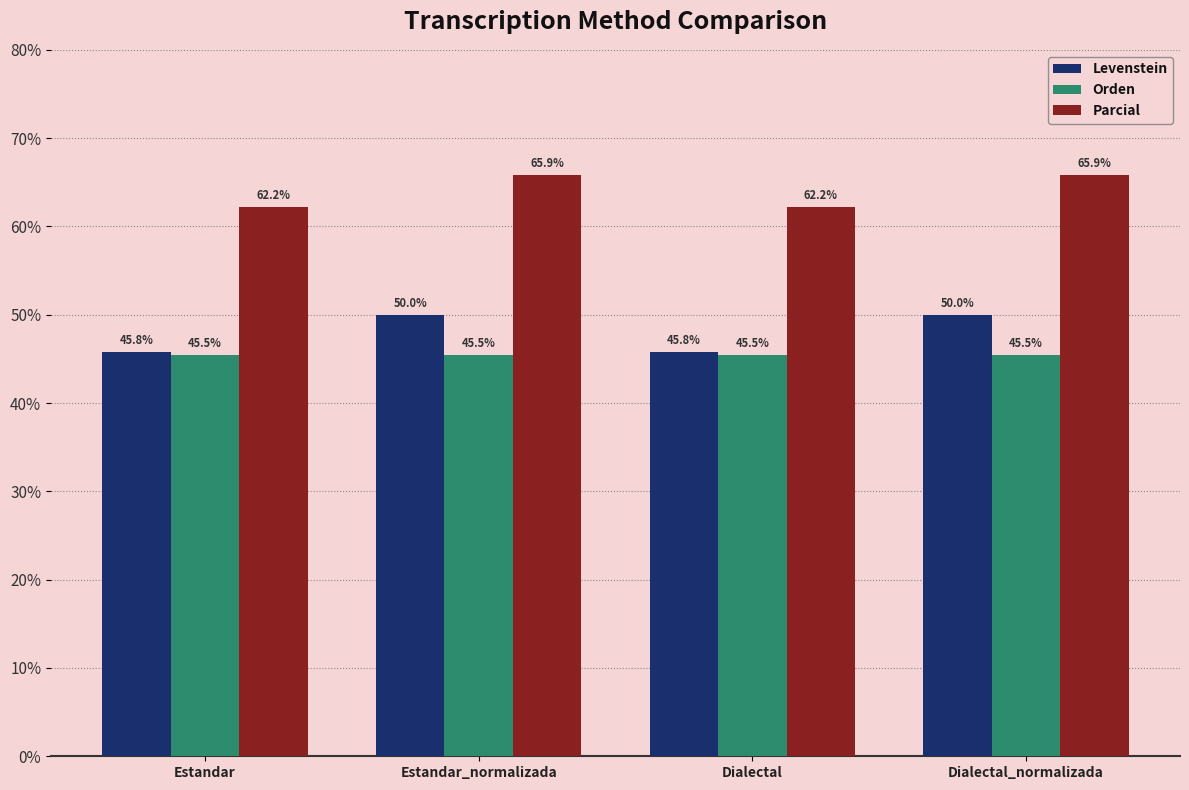

The Parcial series shows 12.7 at Dialectal. True or false?

False